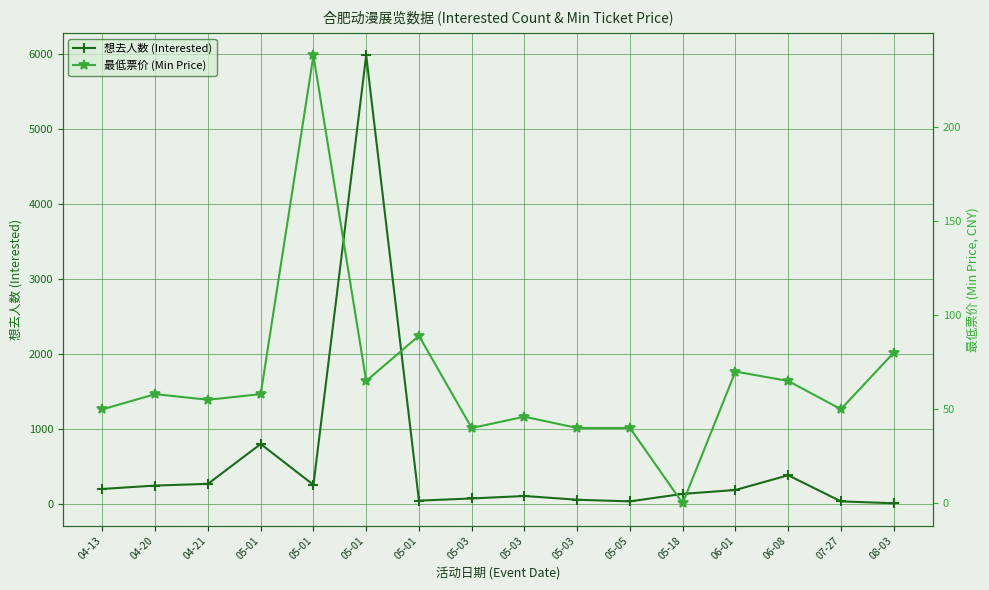

Rank the series by their maximum value, from lowest to highest.

最低票价 (Min Price), 想去人数 (Interested)